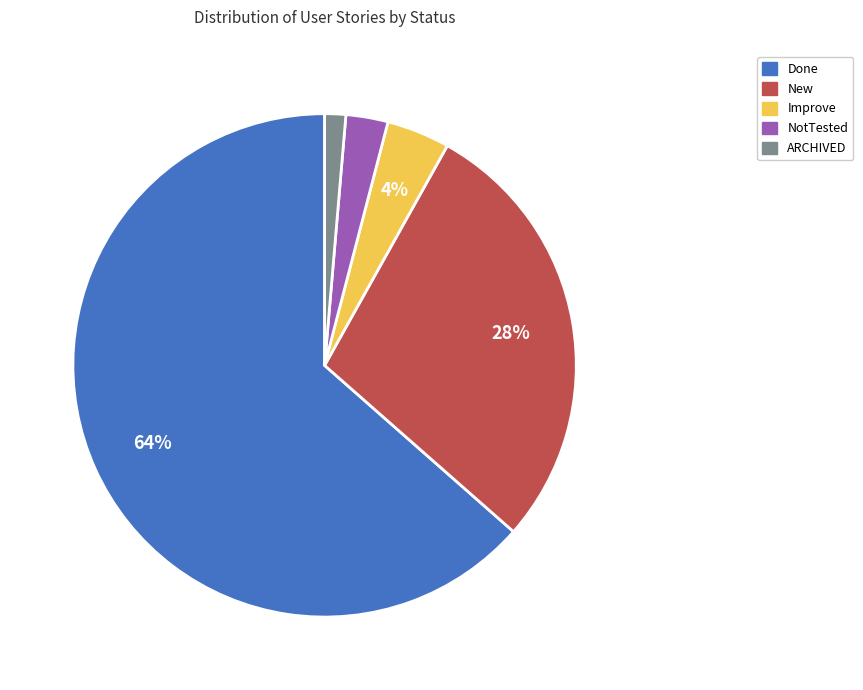

Is the sum of New and ARCHIVED greater than half?

No